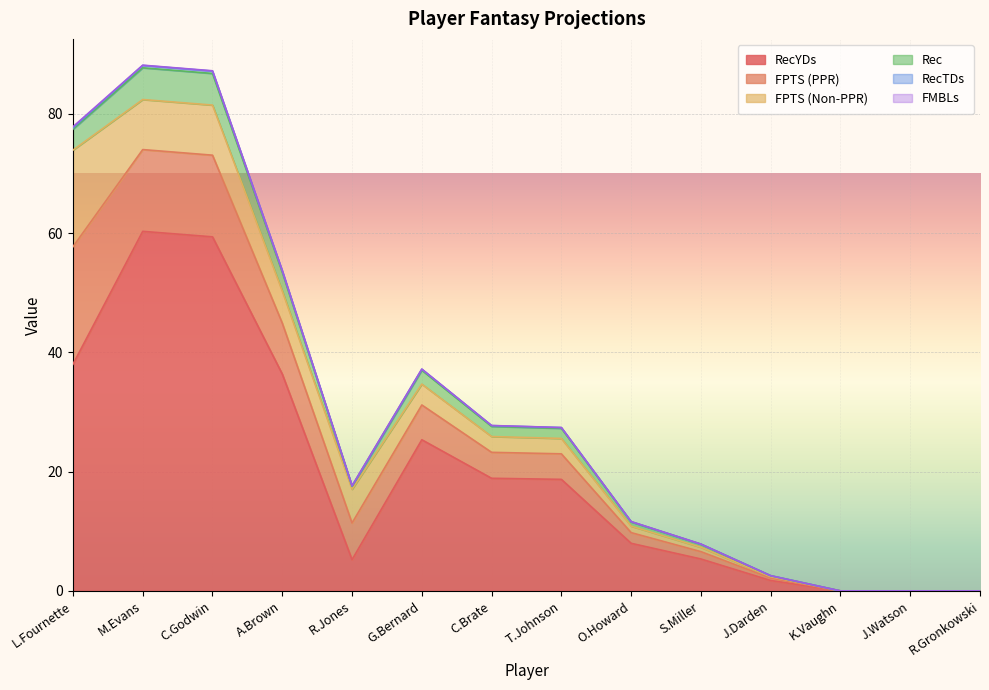

At which label does RecYDs first exceed 18?

L.Fournette